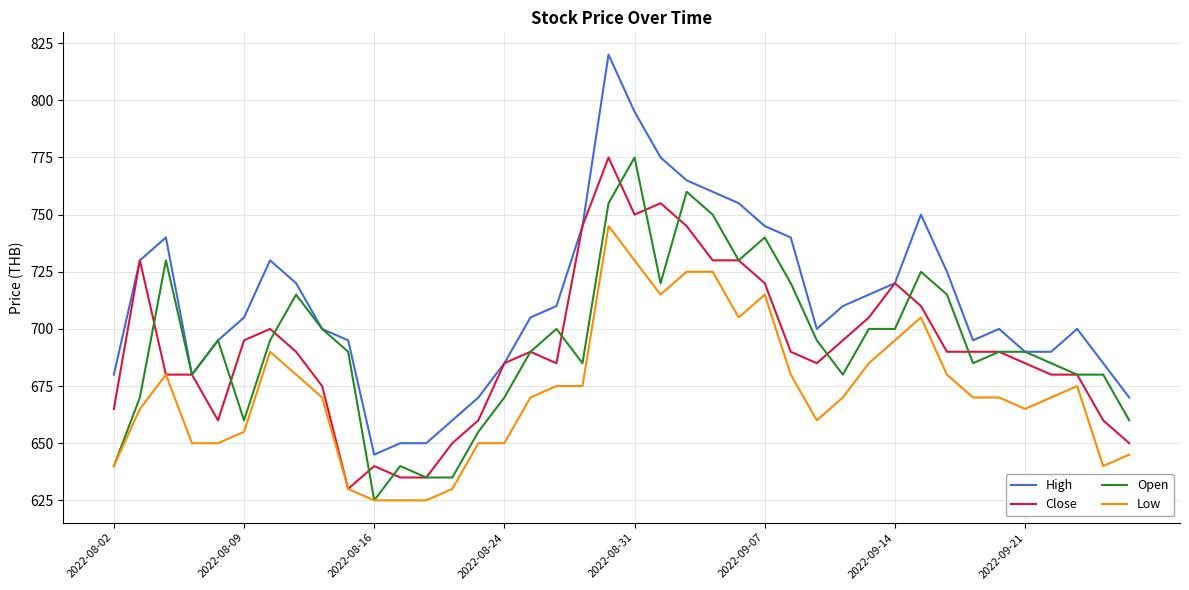

Reading right to left, extract all data points from this chart.

High: 670	685	700	690	690	700	695	725	750	720	715	710	700	740	745	755	760	765	775	795	820	745	710	705	685	670	660	650	650	645	695	700	720	730	705	695	680	740	730	680
Close: 650	660	680	680	685	690	690	690	710	720	705	695	685	690	720	730	730	745	755	750	775	745	685	690	685	660	650	635	635	640	630	675	690	700	695	660	680	680	730	665
Open: 660	680	680	685	690	690	685	715	725	700	700	680	695	720	740	730	750	760	720	775	755	685	700	690	670	655	635	635	640	625	690	700	715	695	660	695	680	730	670	640
Low: 645	640	675	670	665	670	670	680	705	695	685	670	660	680	715	705	725	725	715	730	745	675	675	670	650	650	630	625	625	625	630	670	680	690	655	650	650	680	665	640